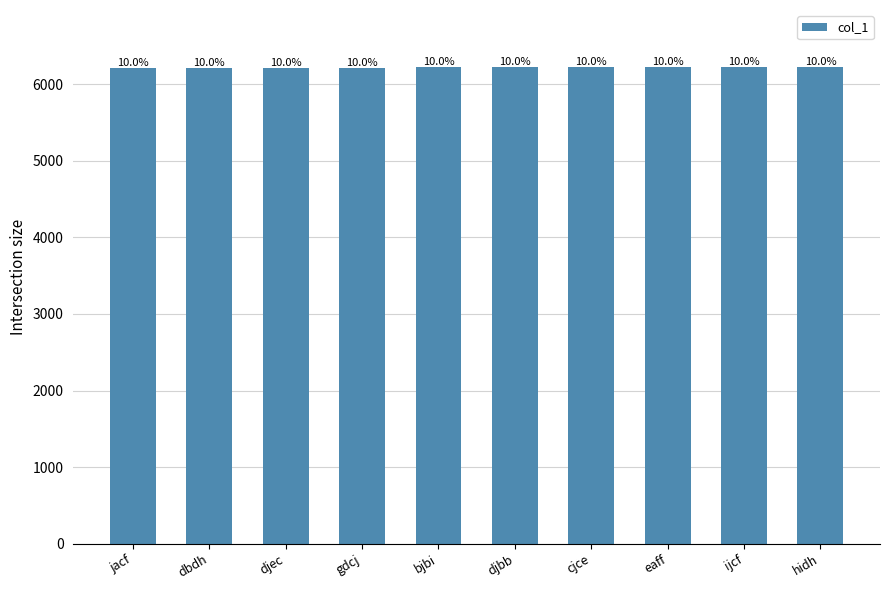

What is the change in value from jacf to bjbi?

+9